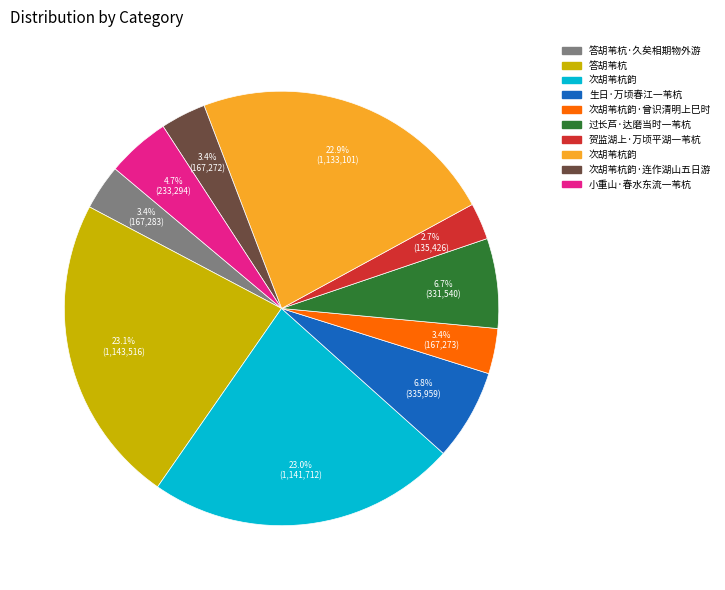

Does any single category account for the majority?

No